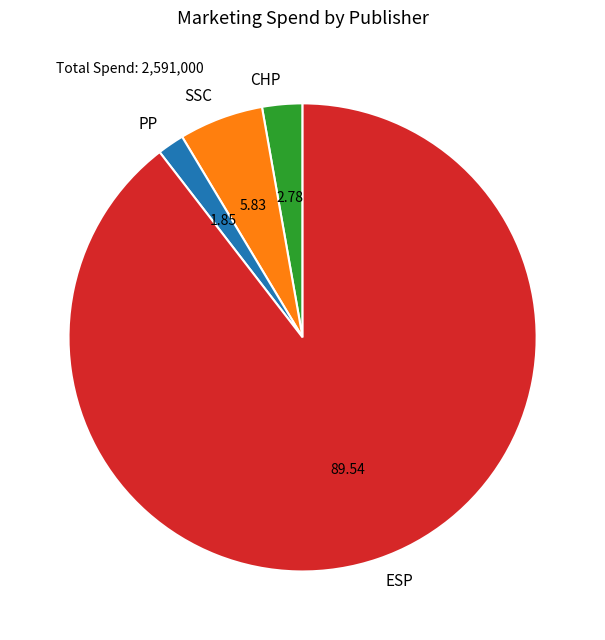

Is it true that ESP is 77% of the pie?

False